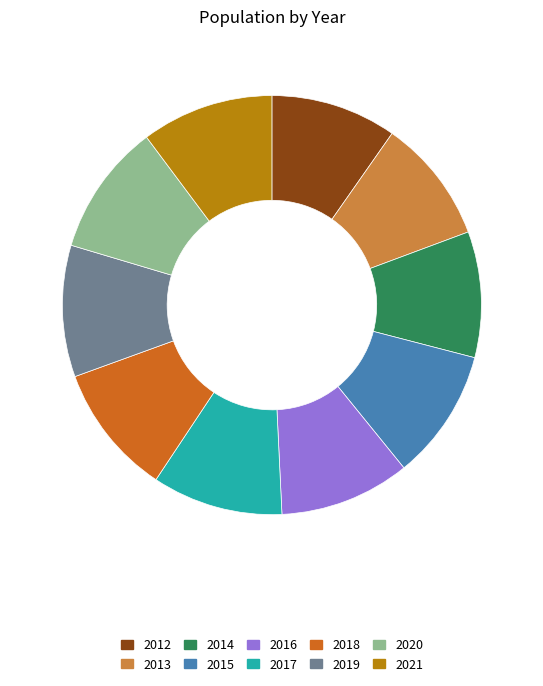

Is there a majority slice in this chart?

No